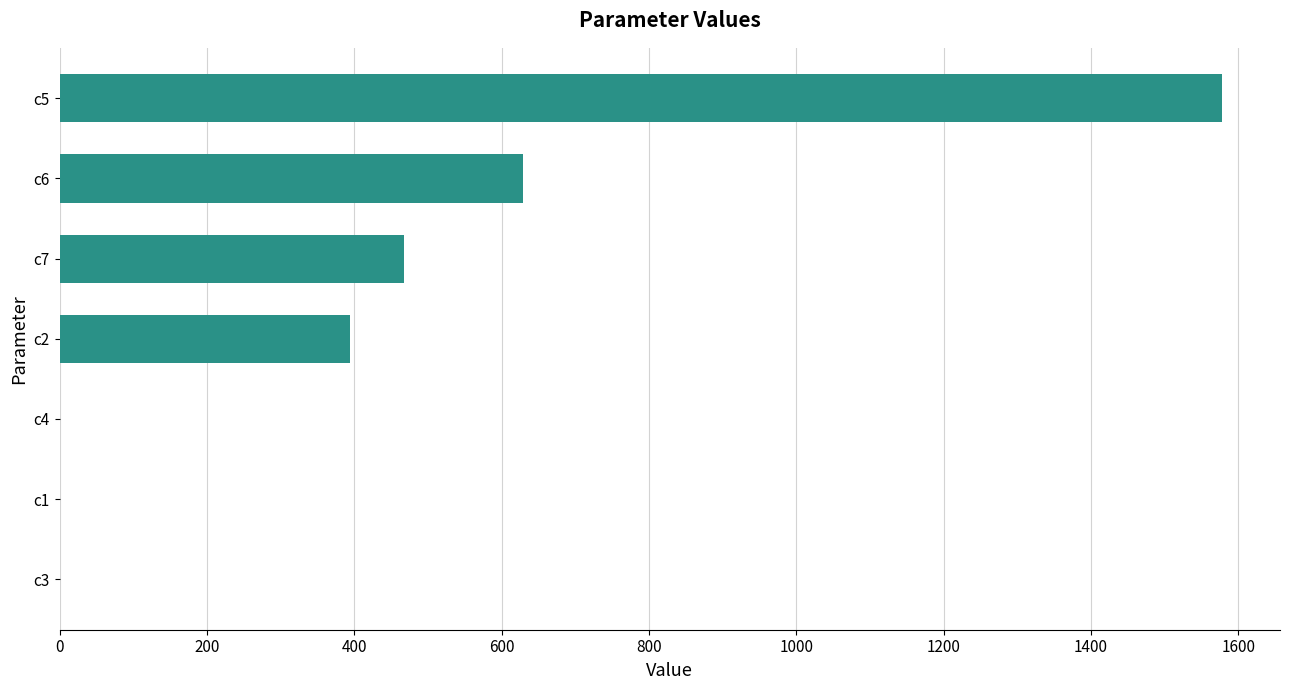

The value at c5 is 1577.8. True or false?

True